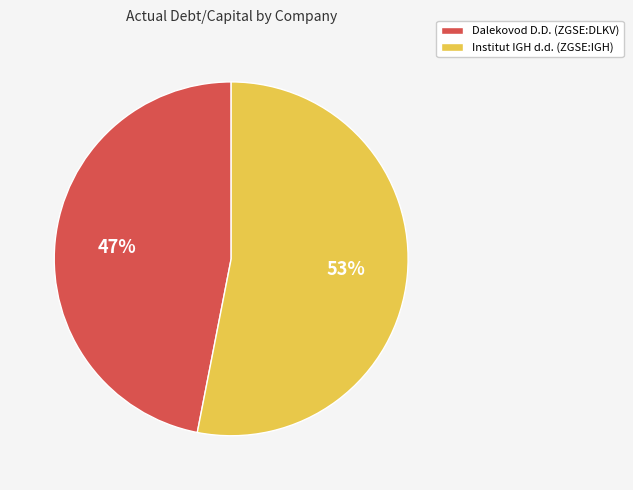

Is there a majority slice in this chart?

Yes